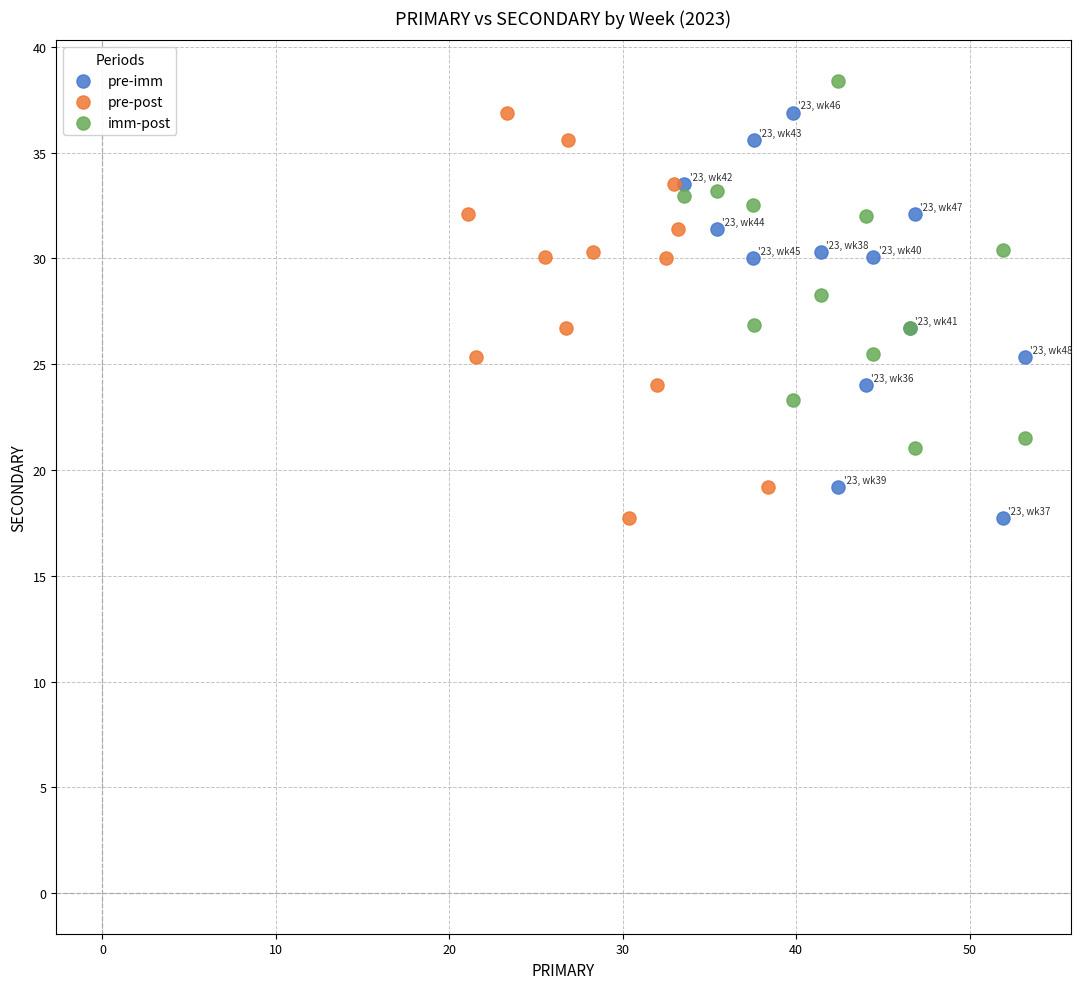

Which series contains the highest Y value?

imm-post